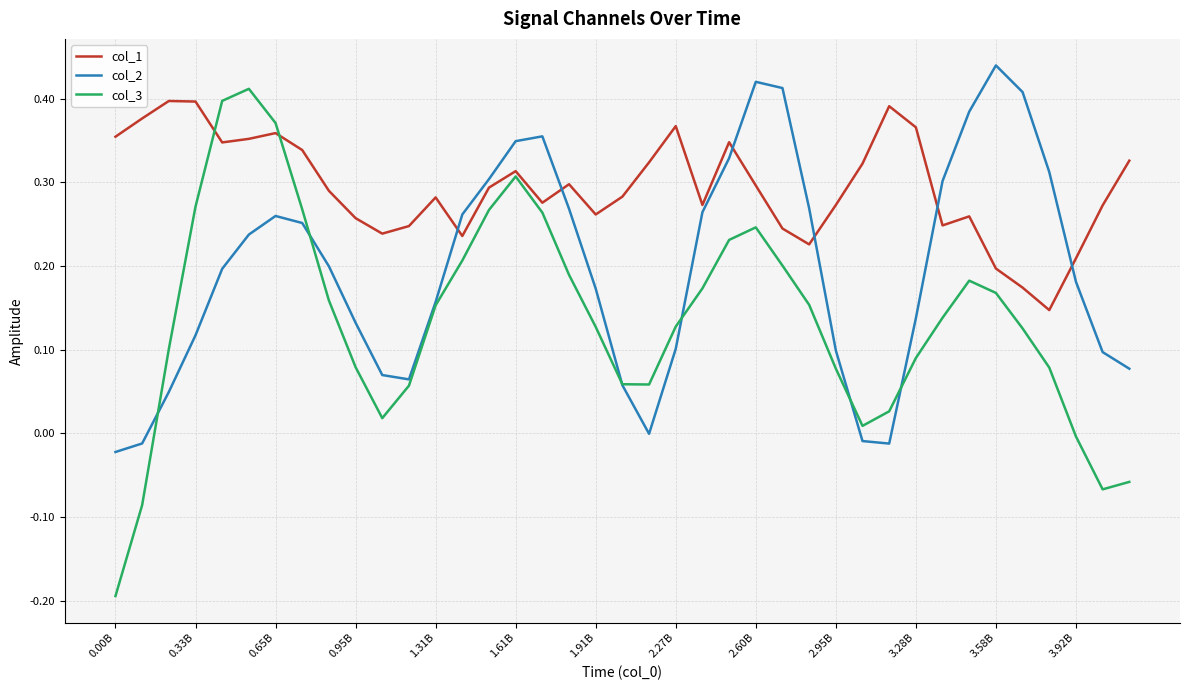

Which series has the largest total across all categories?

col_1